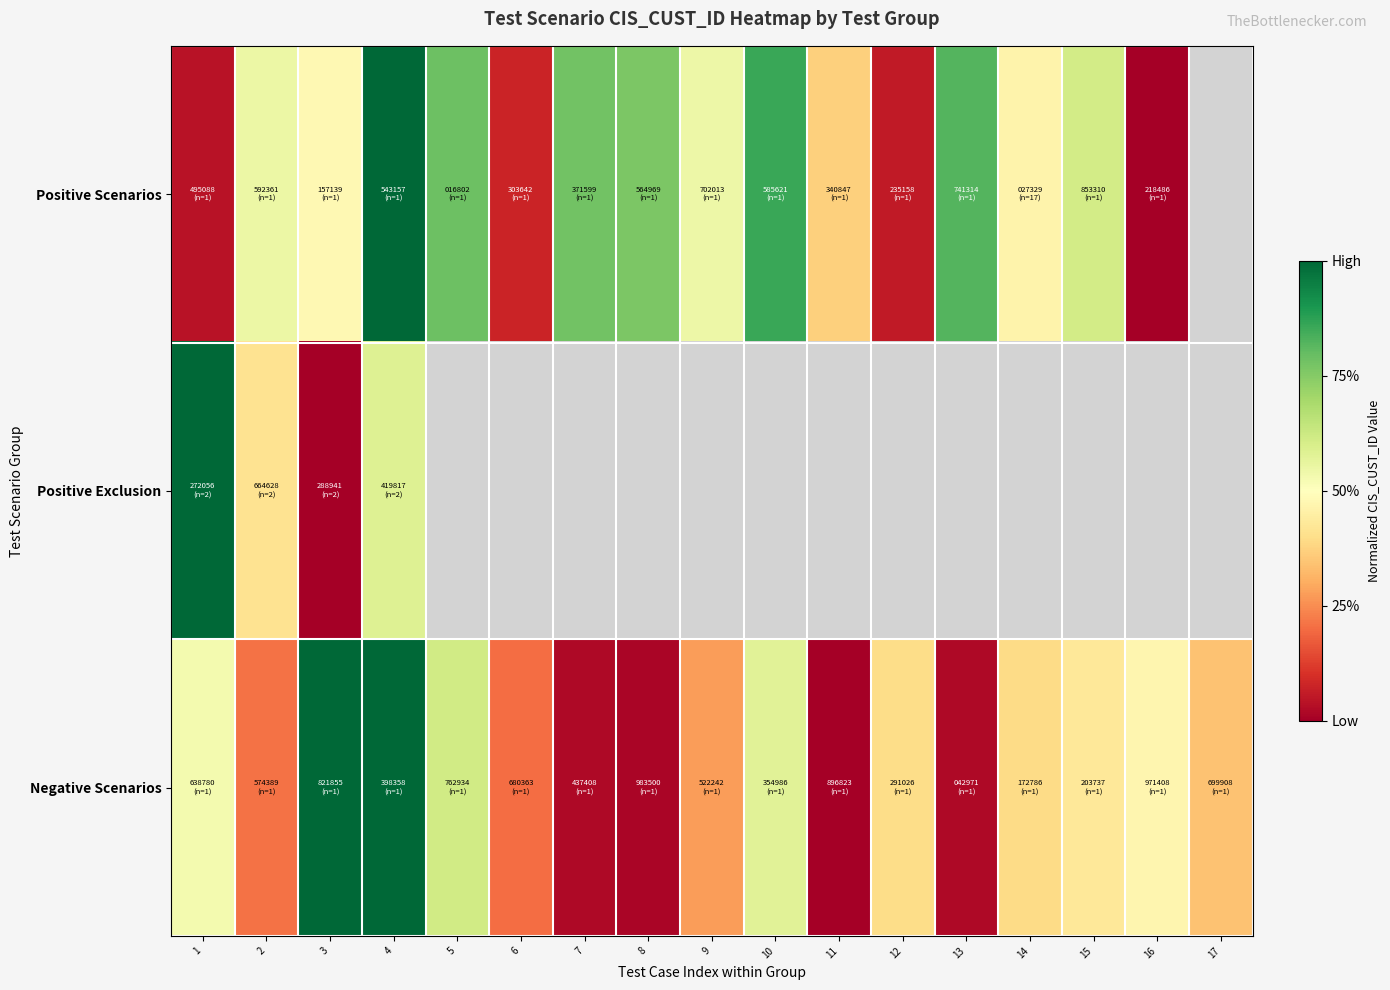

List the series in order of their peak value, lowest first.

Positive Scenarios, Positive Exclusion, Negative Scenarios